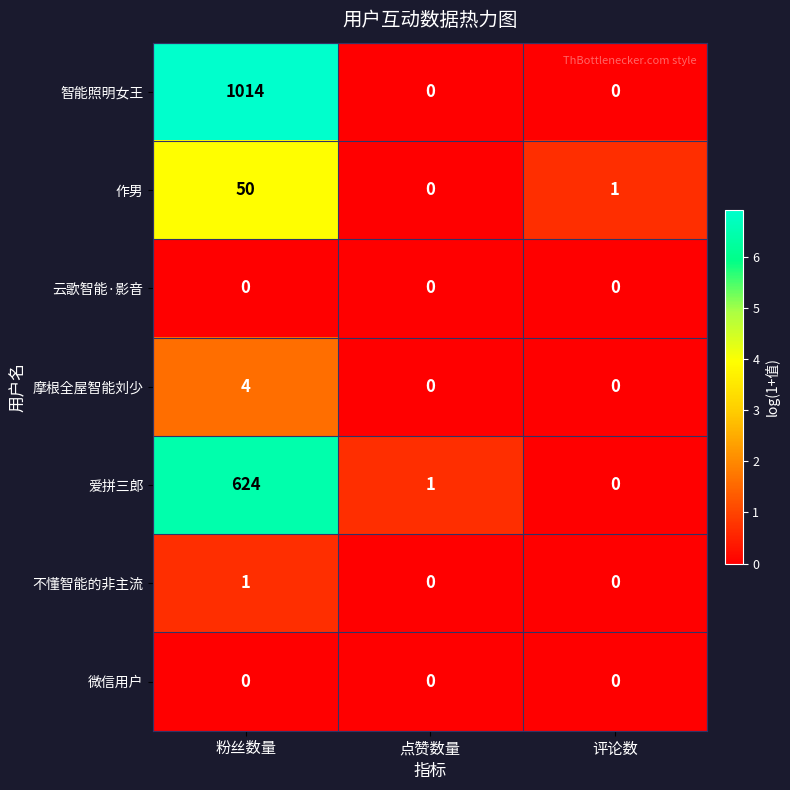

Reading left to right, list all the values displayed in this chart.

智能照明女王: 粉丝数量=1014	点赞数量=0	评论数=0
作男: 粉丝数量=50	点赞数量=0	评论数=1
云歌智能·影音: 粉丝数量=0	点赞数量=0	评论数=0
摩根全屋智能刘少: 粉丝数量=4	点赞数量=0	评论数=0
爱拼三郎: 粉丝数量=624	点赞数量=1	评论数=0
不懂智能的非主流: 粉丝数量=1	点赞数量=0	评论数=0
微信用户: 粉丝数量=0	点赞数量=0	评论数=0